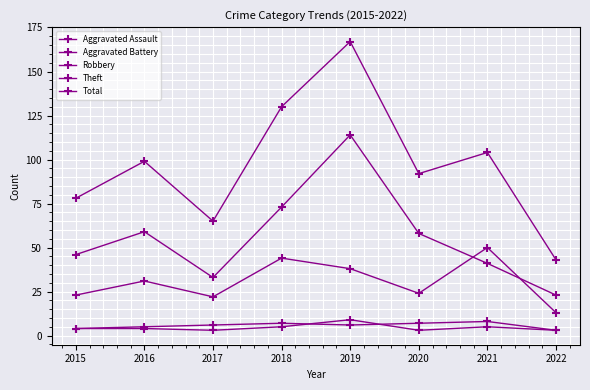

Reading right to left, extract all data points from this chart.

Aggravated Assault: 2022=3	2021=5	2020=3	2019=9	2018=5	2017=3	2016=4	2015=4
Aggravated Battery: 2022=3	2021=8	2020=7	2019=6	2018=7	2017=6	2016=5	2015=4
Robbery: 2022=13	2021=50	2020=24	2019=38	2018=44	2017=22	2016=31	2015=23
Theft: 2022=23	2021=41	2020=58	2019=114	2018=73	2017=33	2016=59	2015=46
Total: 2022=43	2021=104	2020=92	2019=167	2018=130	2017=65	2016=99	2015=78